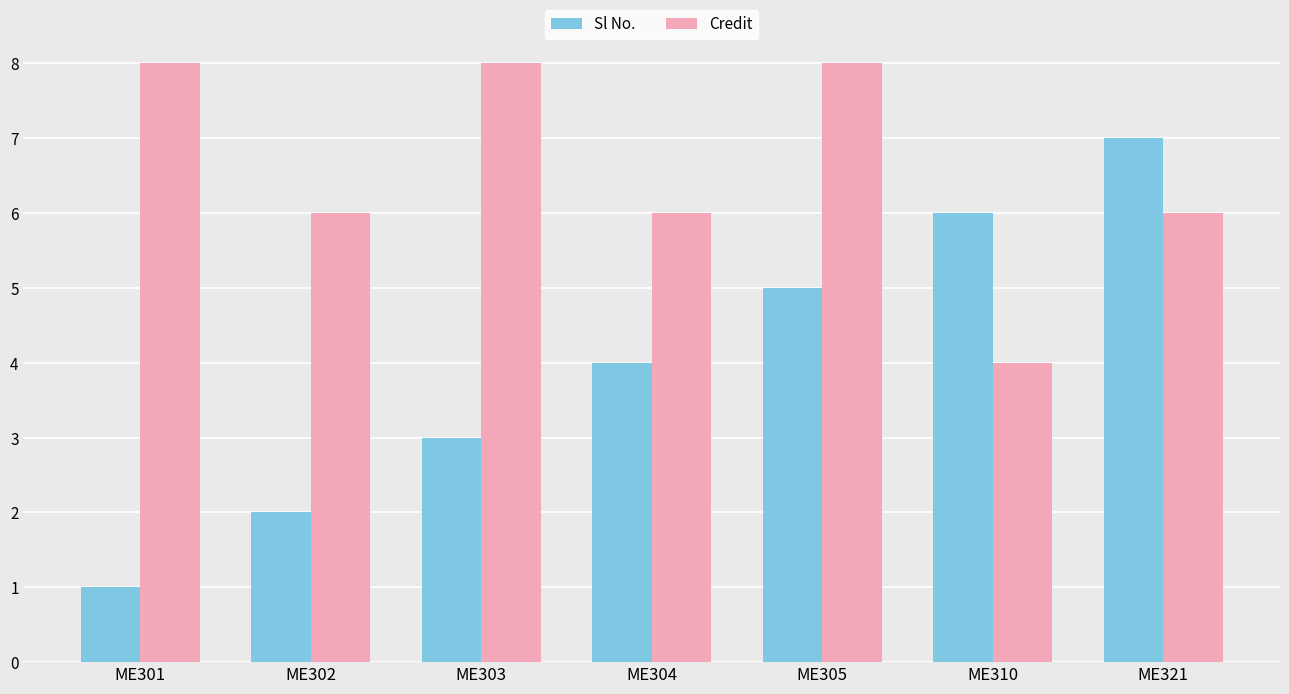

Reading left to right, transcribe all the data shown in this chart.

Sl No.: 1	2	3	4	5	6	7
Credit: 8	6	8	6	8	4	6